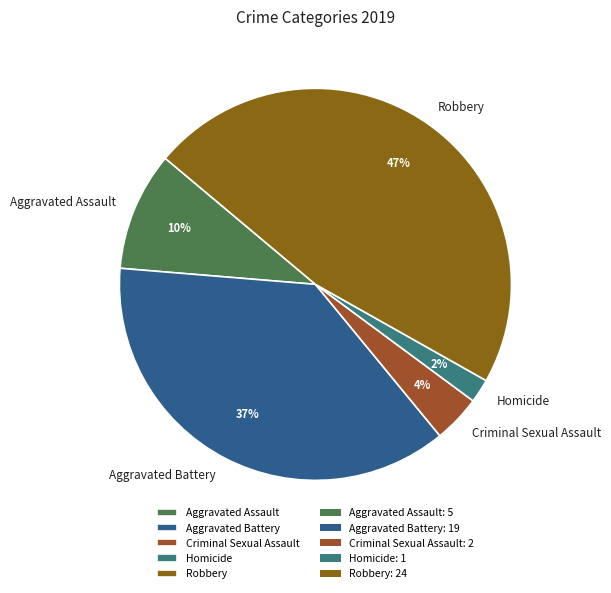

The Criminal Sexual Assault slice represents 4% of the pie. True or false?

True